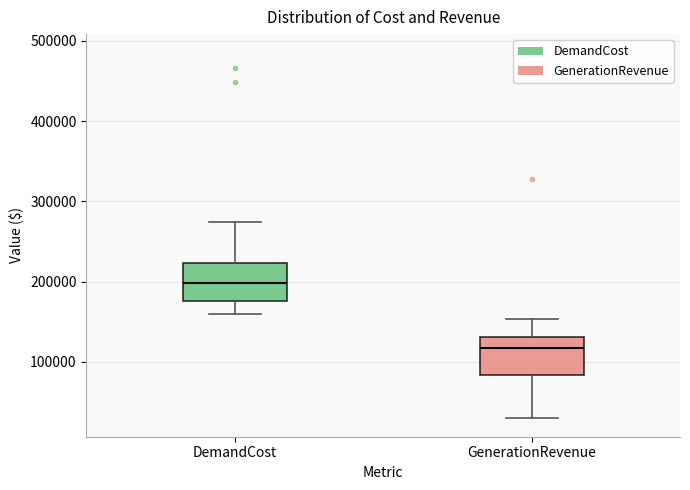

Which box's median line is the highest?

DemandCost